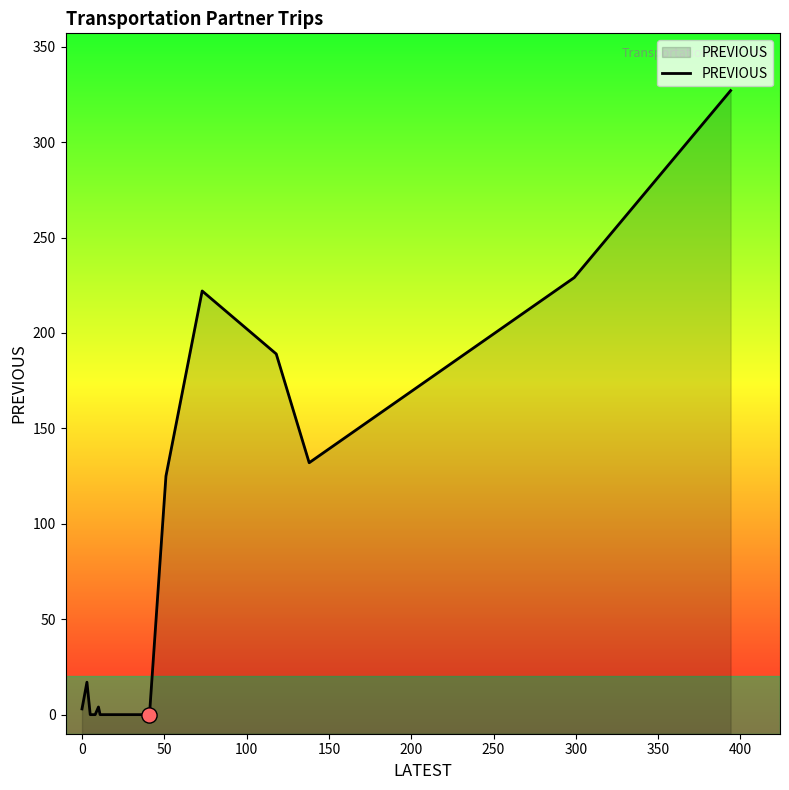

What is the change in value from −50 to 400?

+219